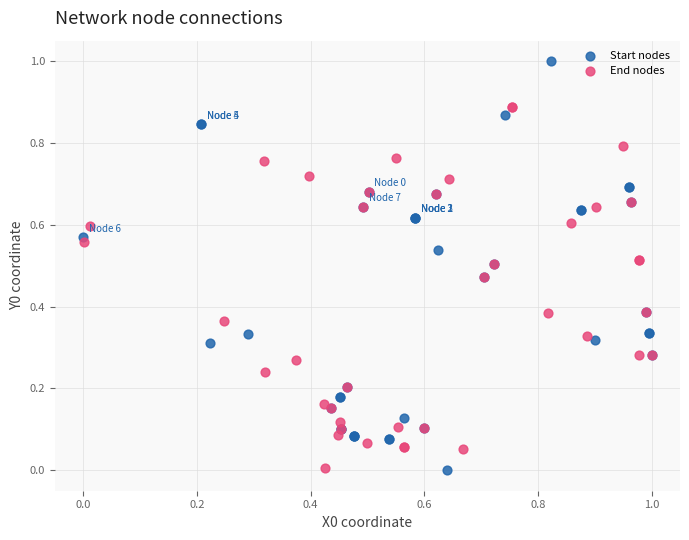

Which series has the largest Y range (max minus min)?

Start nodes